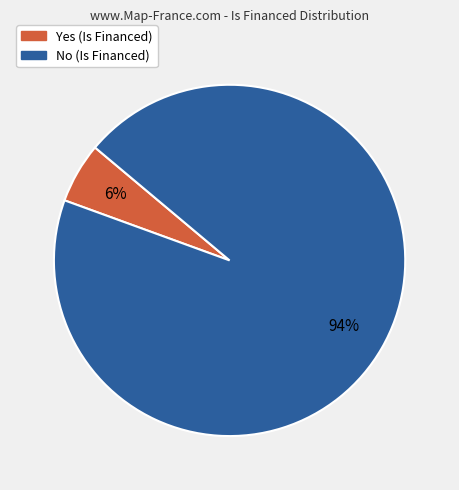

What is the majority slice?

No (Is Financed)